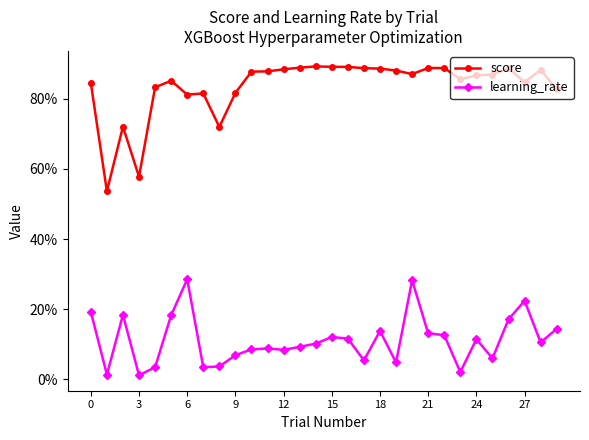

Does the chart have visible grid lines?

No